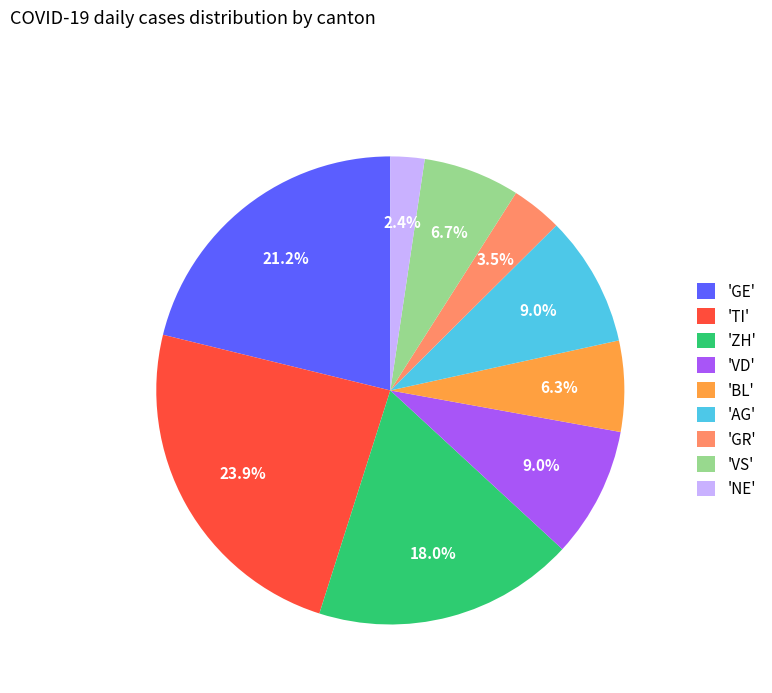

Which has a higher value, 'BL' or 'ZH'?

'ZH'